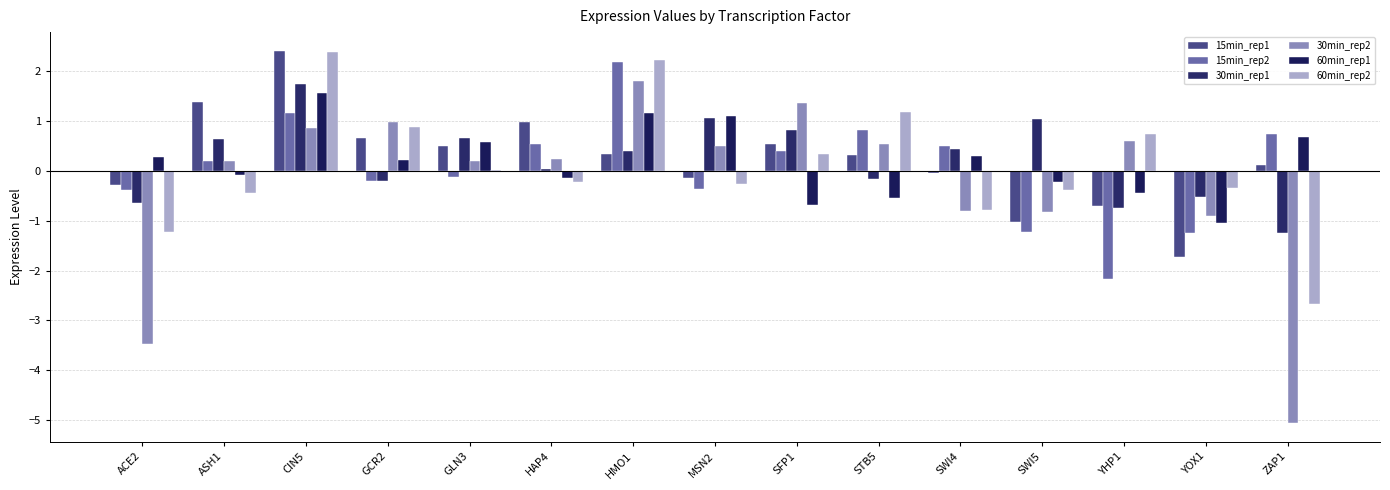

What position from the right is YOX1?

2